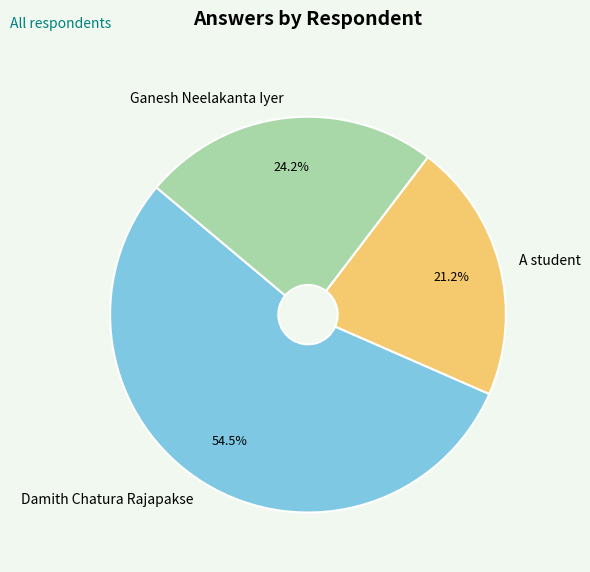

Which slice is the smallest?

A student